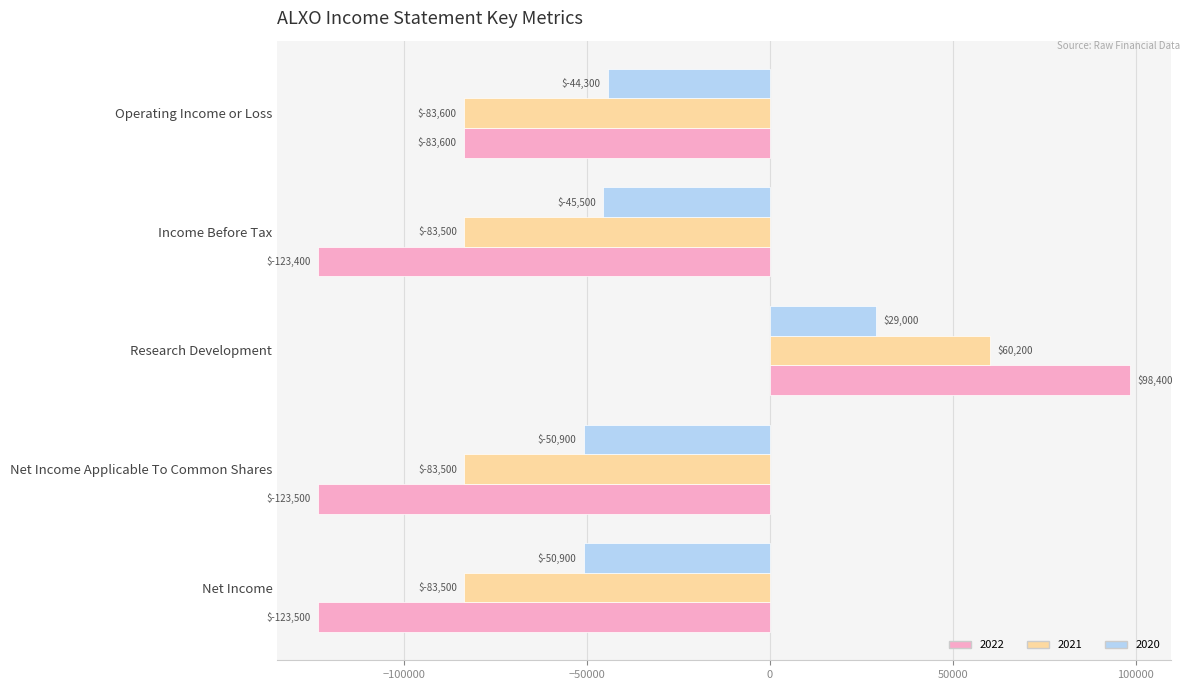

What is the smallest value displayed?

-123500